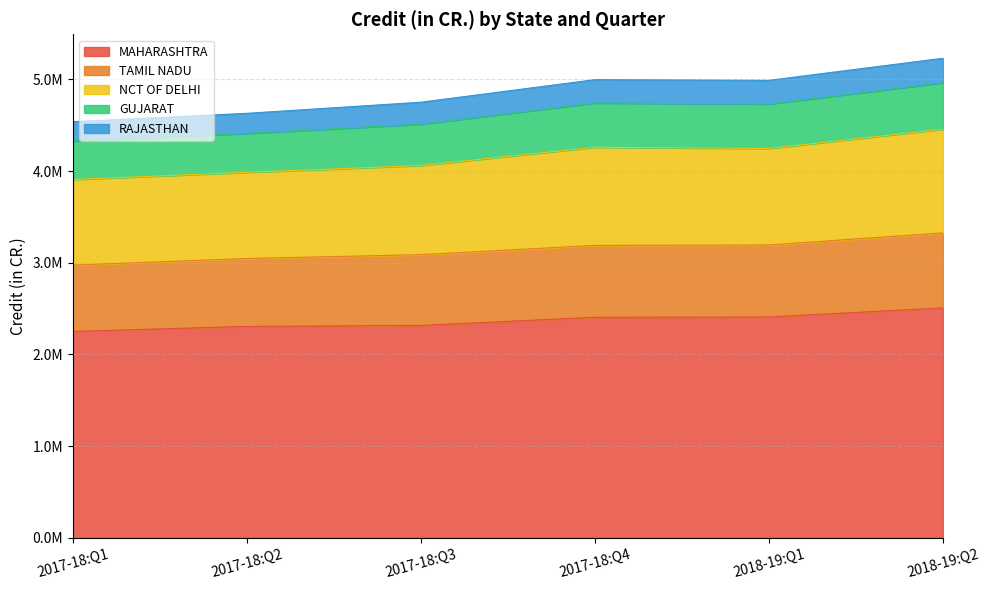

What is the difference between the MAHARASHTRA values at 2017-18:Q4 and 2017-18:Q2?

99470.3